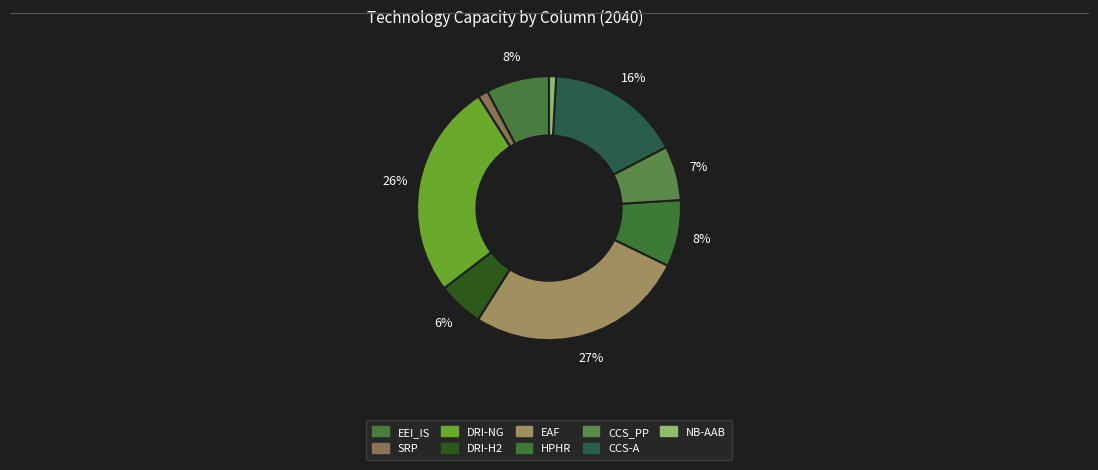

How many slices are in this pie chart?

9